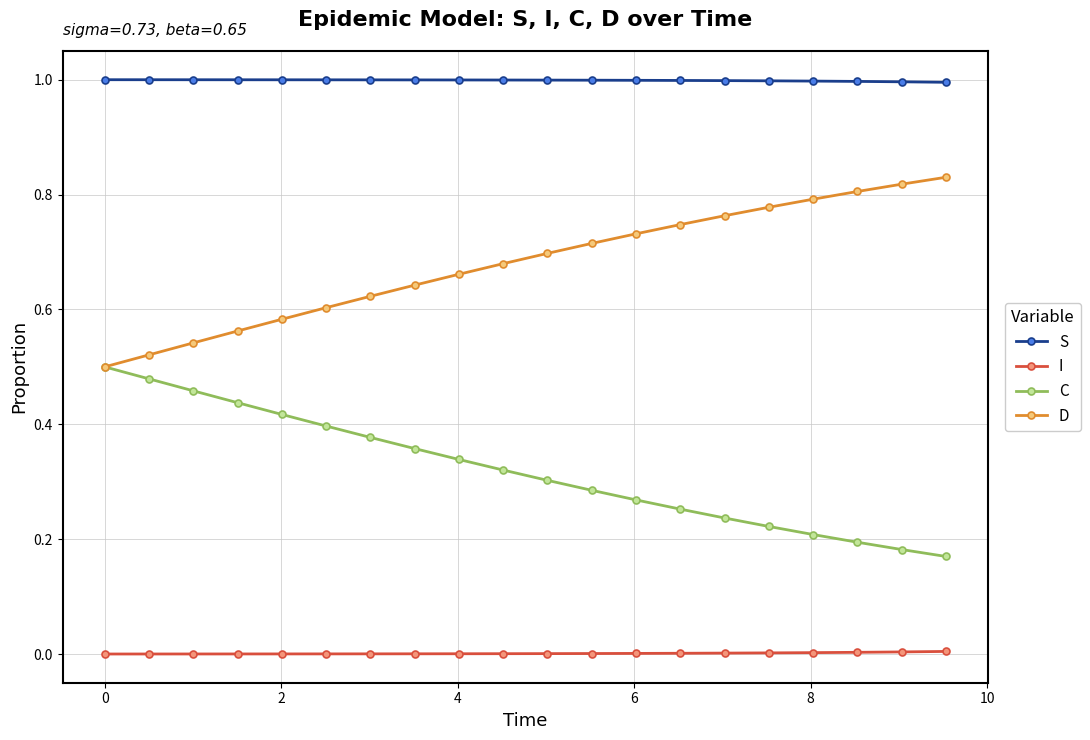

What is the value of the S point at the 7th from the left?

1.0